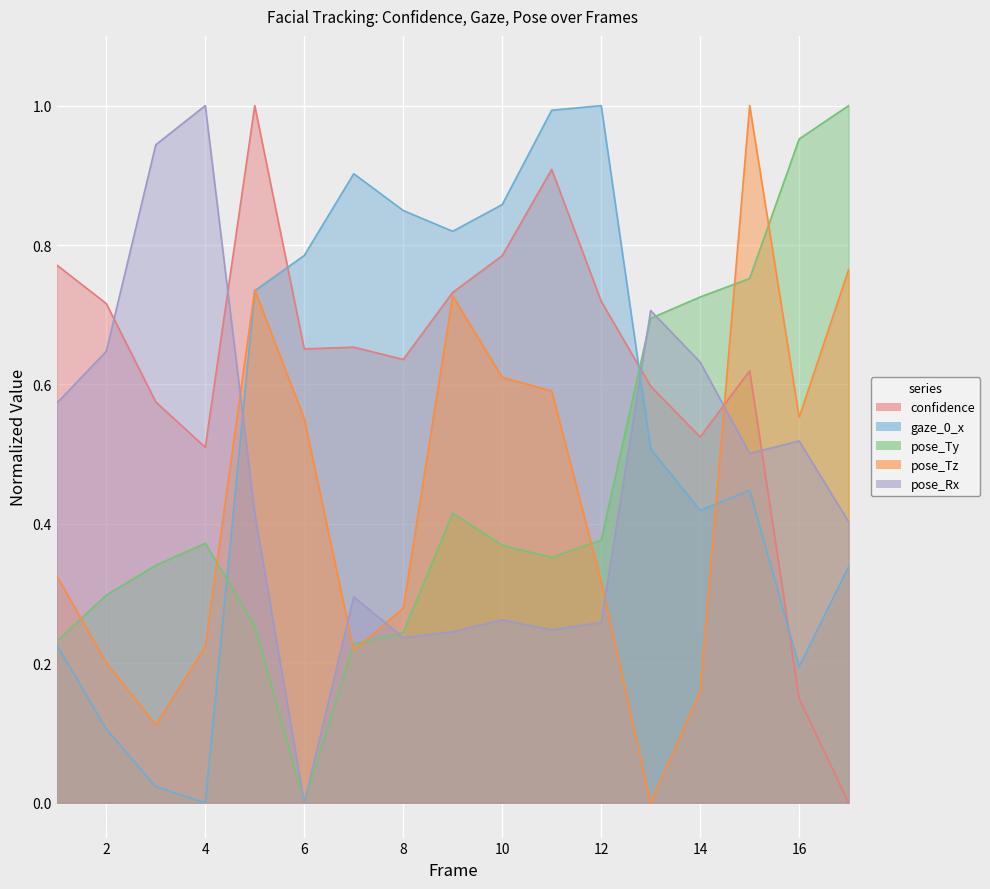

Which series changed the most between 5 and 7?

pose_Tz